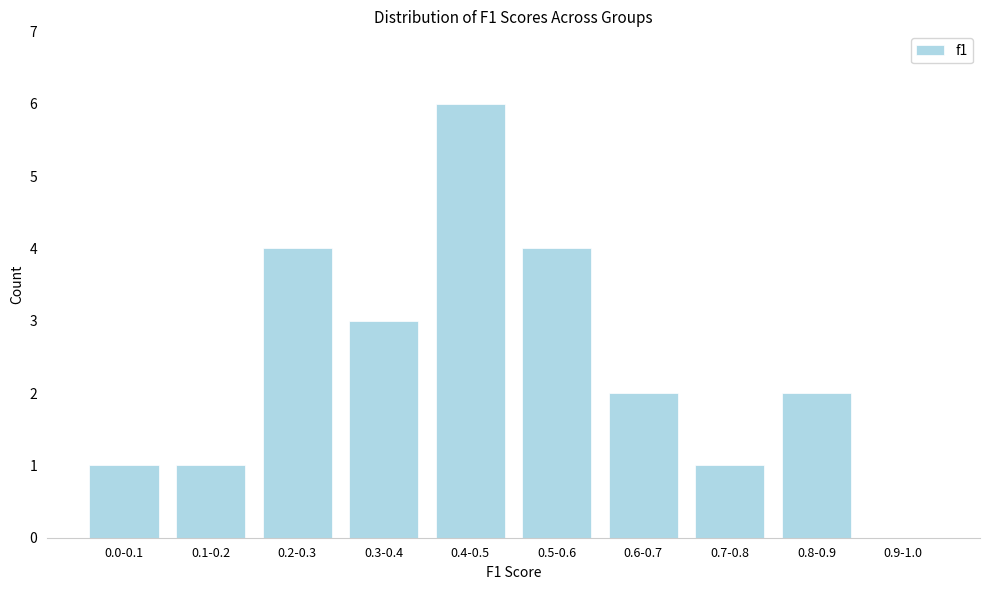

Reading left to right, transcribe all the data shown in this chart.

0.0-0.1=1	0.1-0.2=1	0.2-0.3=4	0.3-0.4=3	0.4-0.5=6	0.5-0.6=4	0.6-0.7=2	0.7-0.8=1	0.8-0.9=2	0.9-1.0=0